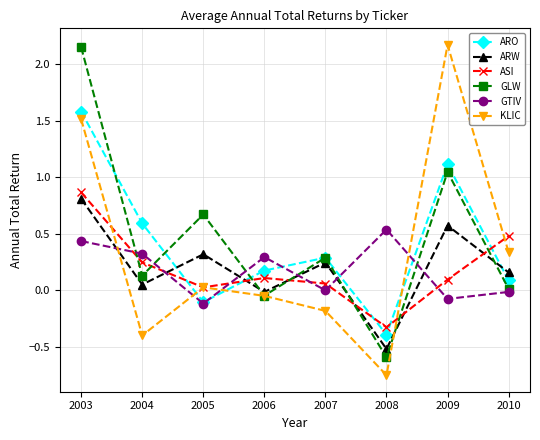

How many interior local peaks does the KLIC series have?

2